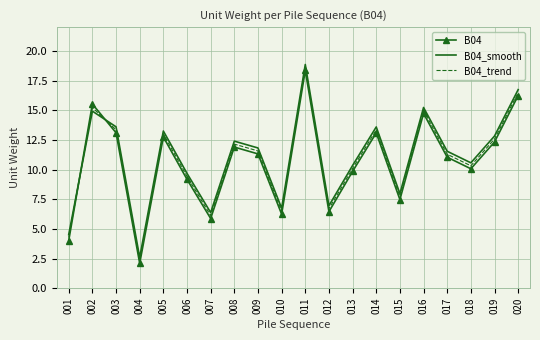

How many times do B04_smooth and B04 cross each other?

2